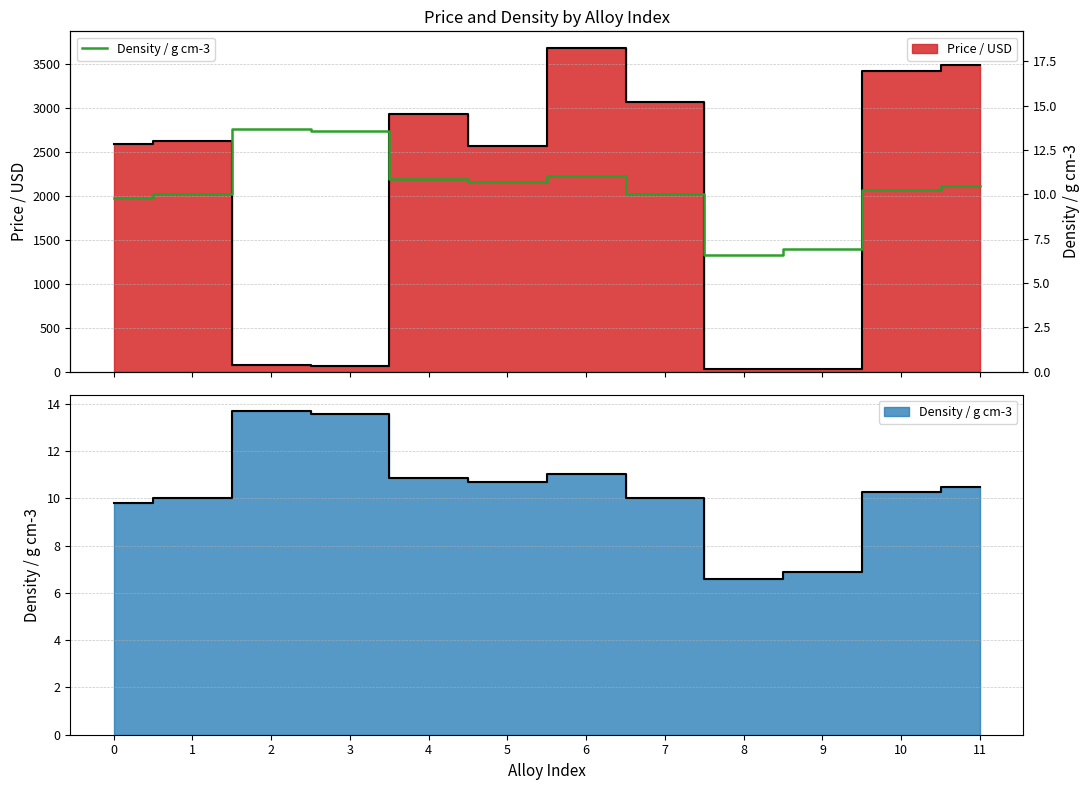

Rank the categories by value from lowest to highest.

8, 9, 0, 1, 7, 10, 11, 5, 4, 6, 3, 2